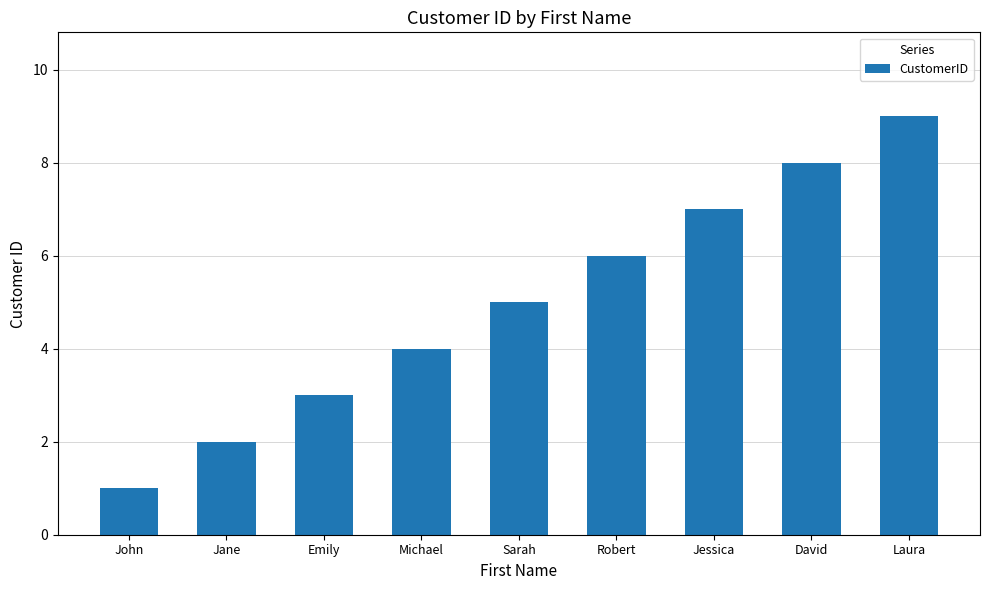

Approximately how many times larger is the value at Jessica compared to David?

0.9